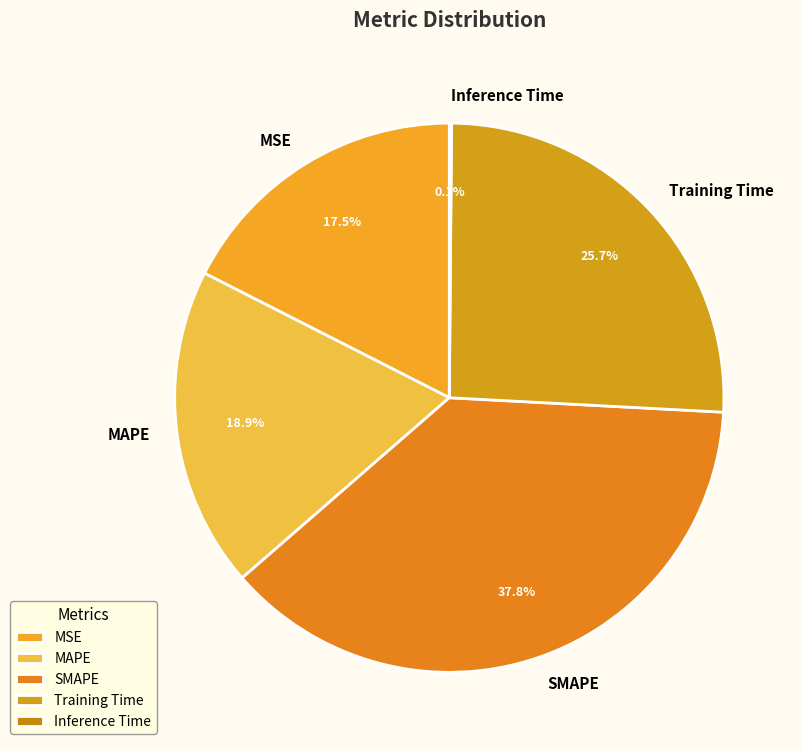

To the nearest percent, what is the difference between the largest and smallest slice percentages?

38%